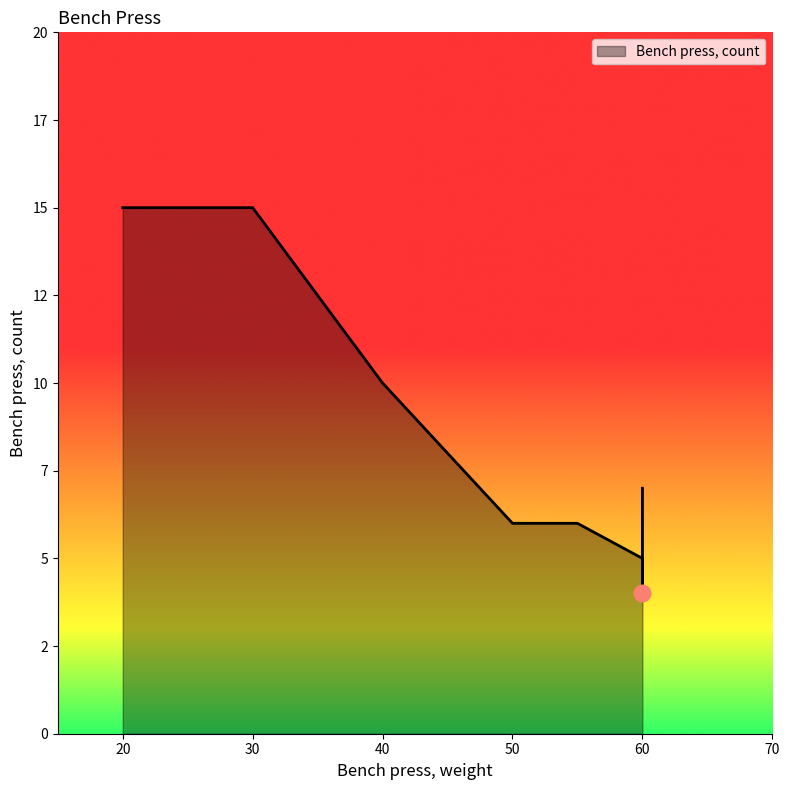

Reading left to right, list all the values displayed in this chart.

20=15	30=15	40=10	50=6	55=6	60=5	60=4	60=4	60=4	60=7